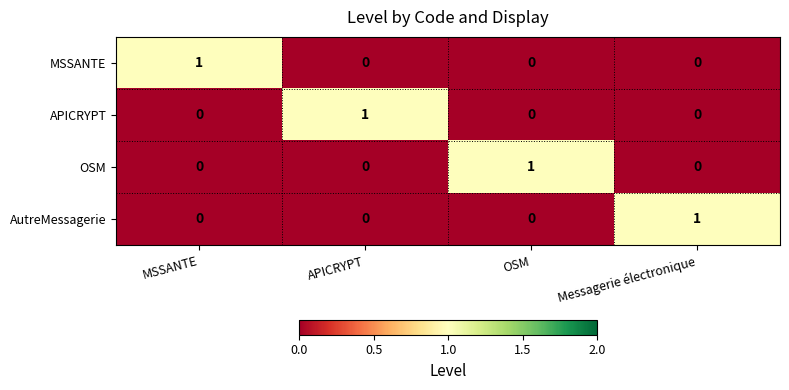

Reading left to right, list all the values displayed in this chart.

MSSANTE: MSSANTE=1	APICRYPT=0	OSM=0	Messagerie électronique=0
APICRYPT: MSSANTE=0	APICRYPT=1	OSM=0	Messagerie électronique=0
OSM: MSSANTE=0	APICRYPT=0	OSM=1	Messagerie électronique=0
AutreMessagerie: MSSANTE=0	APICRYPT=0	OSM=0	Messagerie électronique=1